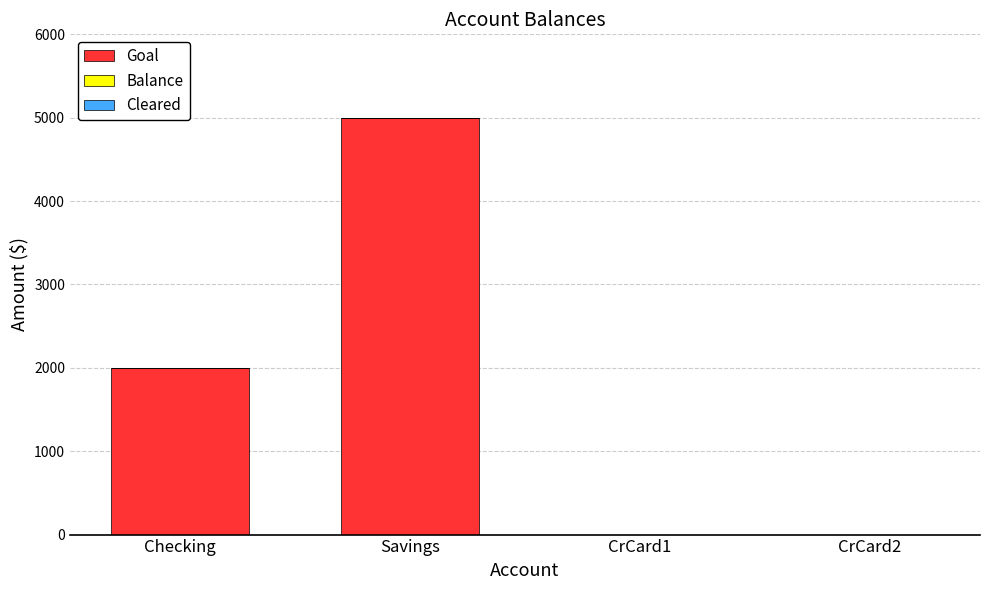

At which category does the chart reach its peak across all series?

Savings